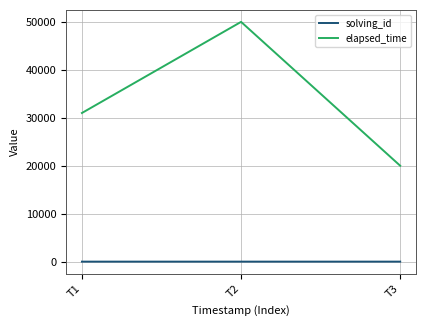

Which category has the lowest value in the elapsed_time series?

T3